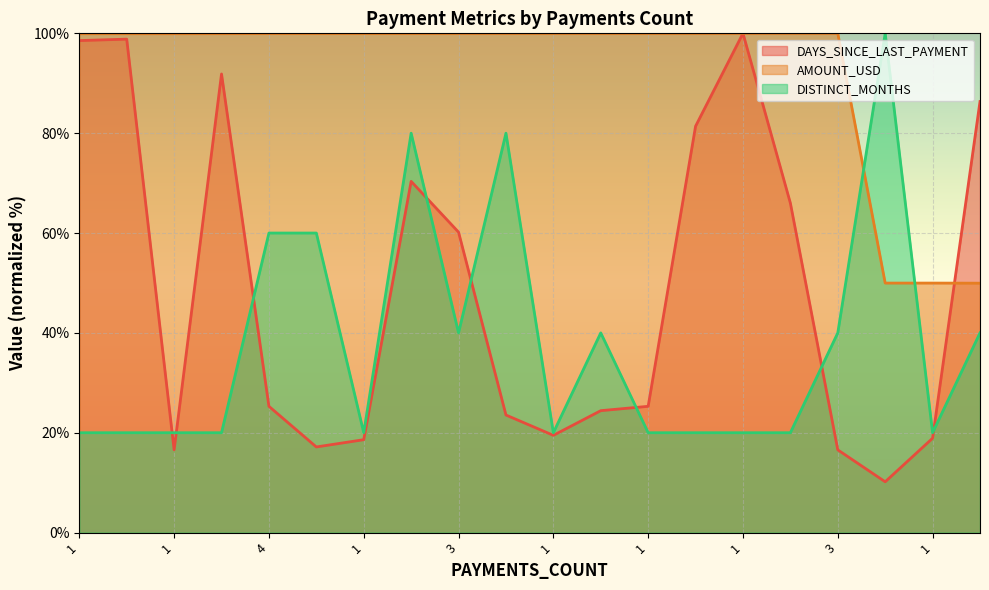

At which category does the chart reach its minimum across all series?

5